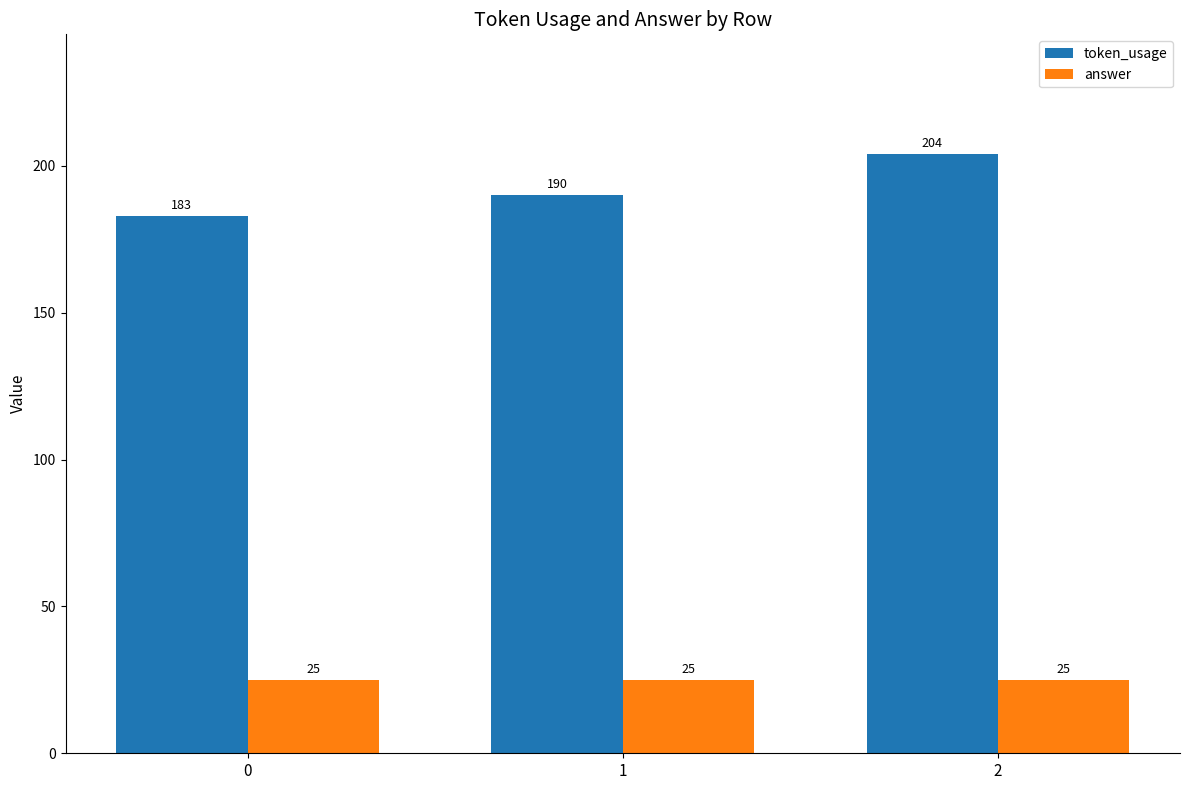

What is the spread (max minus min) of values at 1?

165